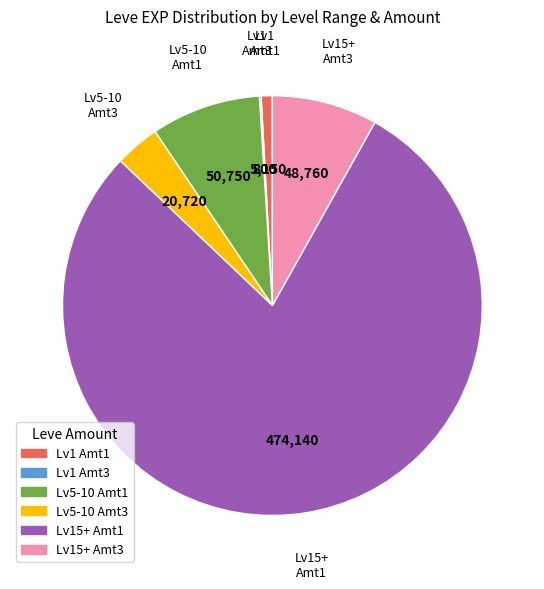

Is there any slice that represents more than half of the pie?

Yes